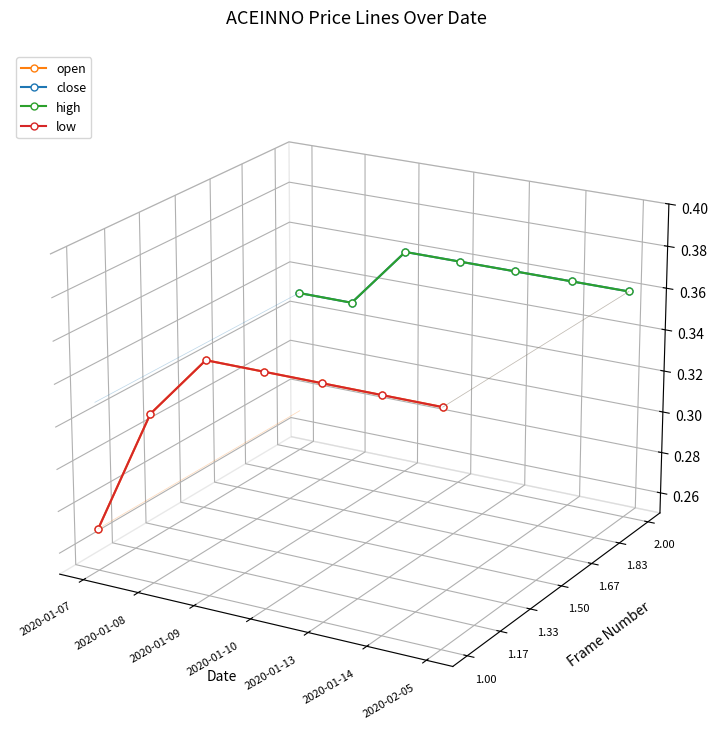

Which category has the highest value in the high series?

2020-01-09